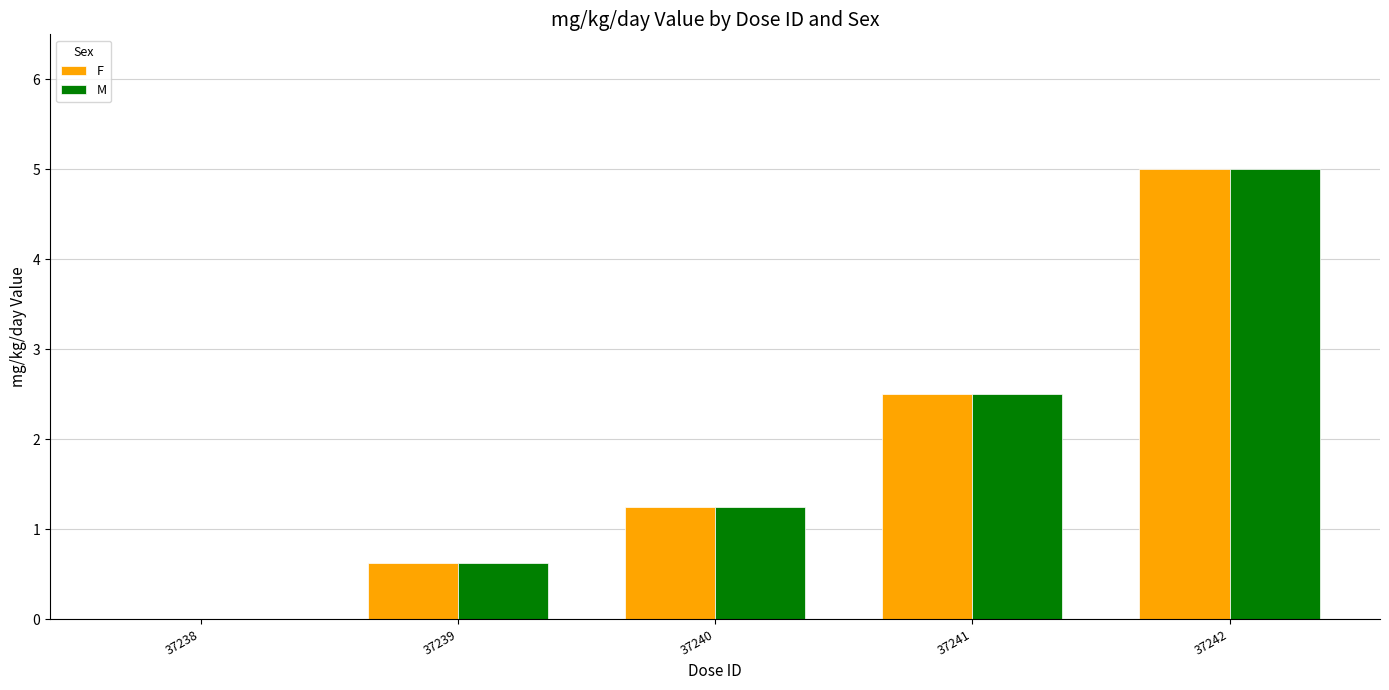

At which label does F first exceed 1?

37240